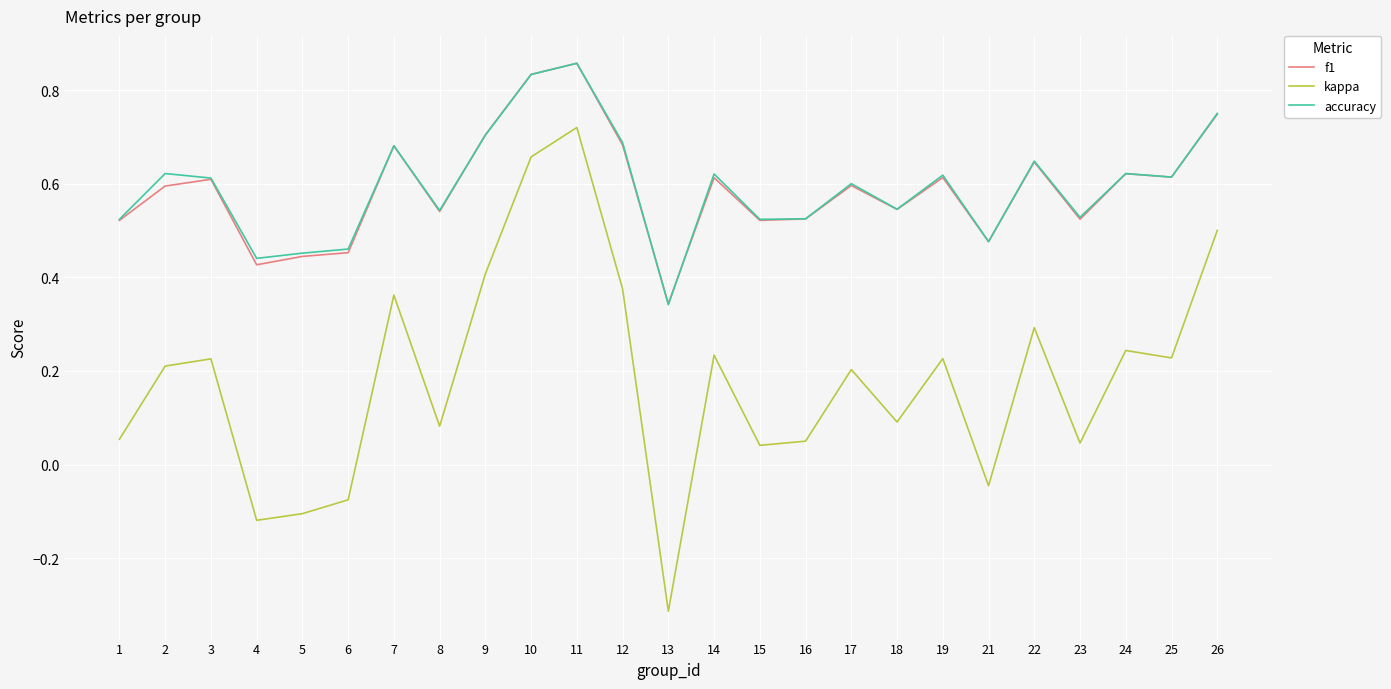

True or false: kappa and f1 cross at least once.

False